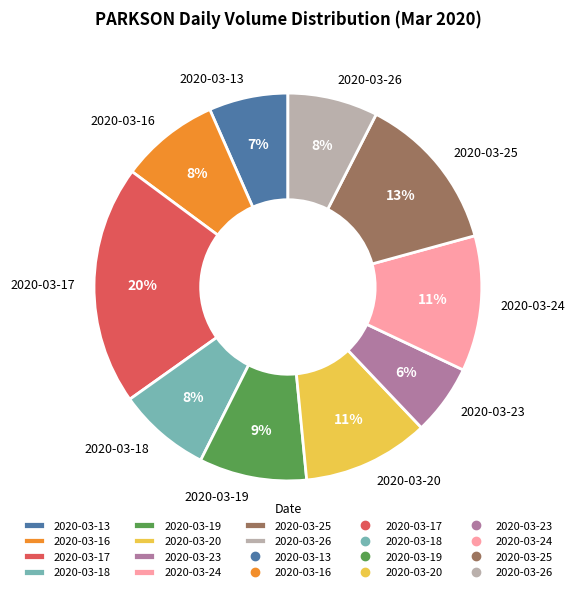

The 2020-03-26 slice represents 8% of the pie. True or false?

True